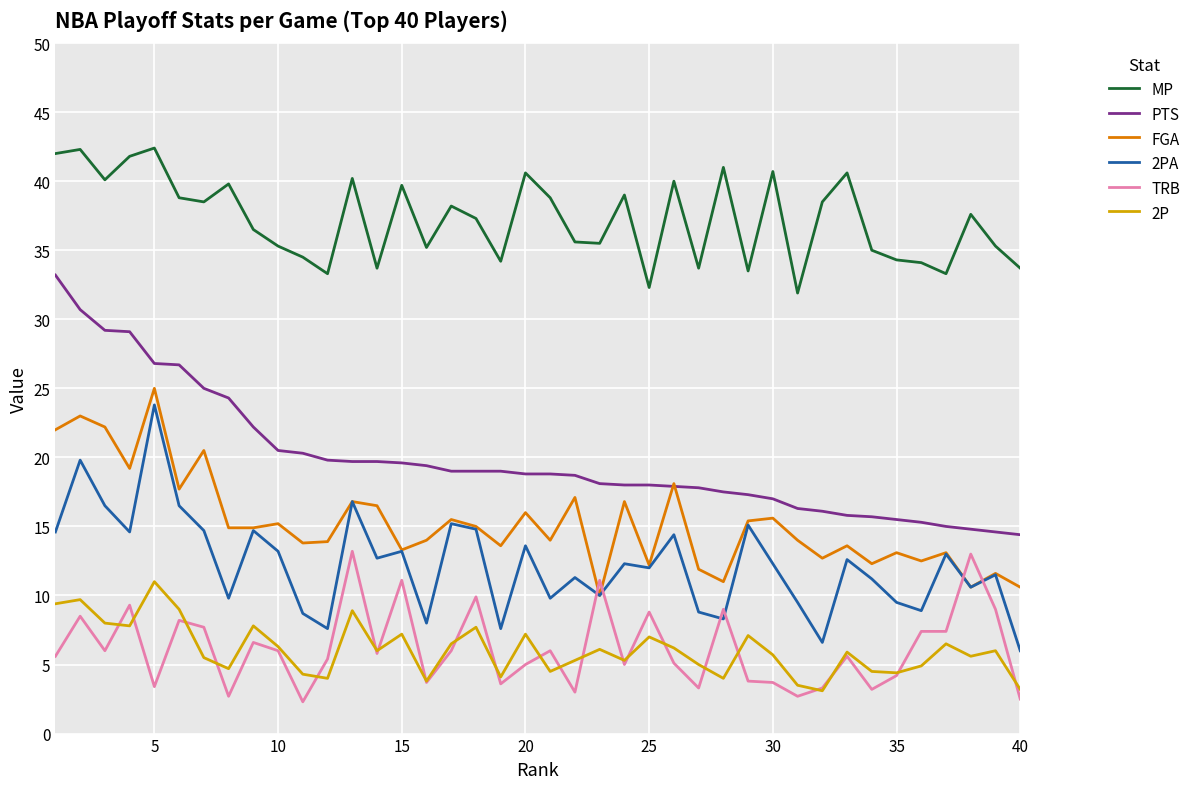

Which series has the largest total across all categories?

MP